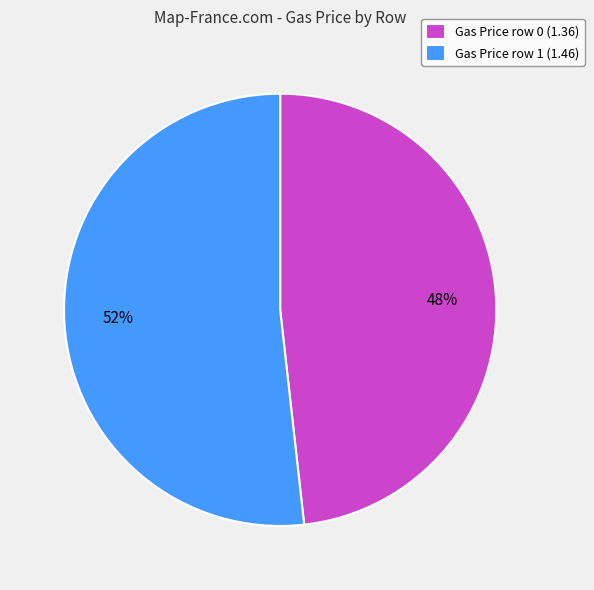

To the nearest percent, what portion does Gas Price row 1 (1.46) represent?

52%